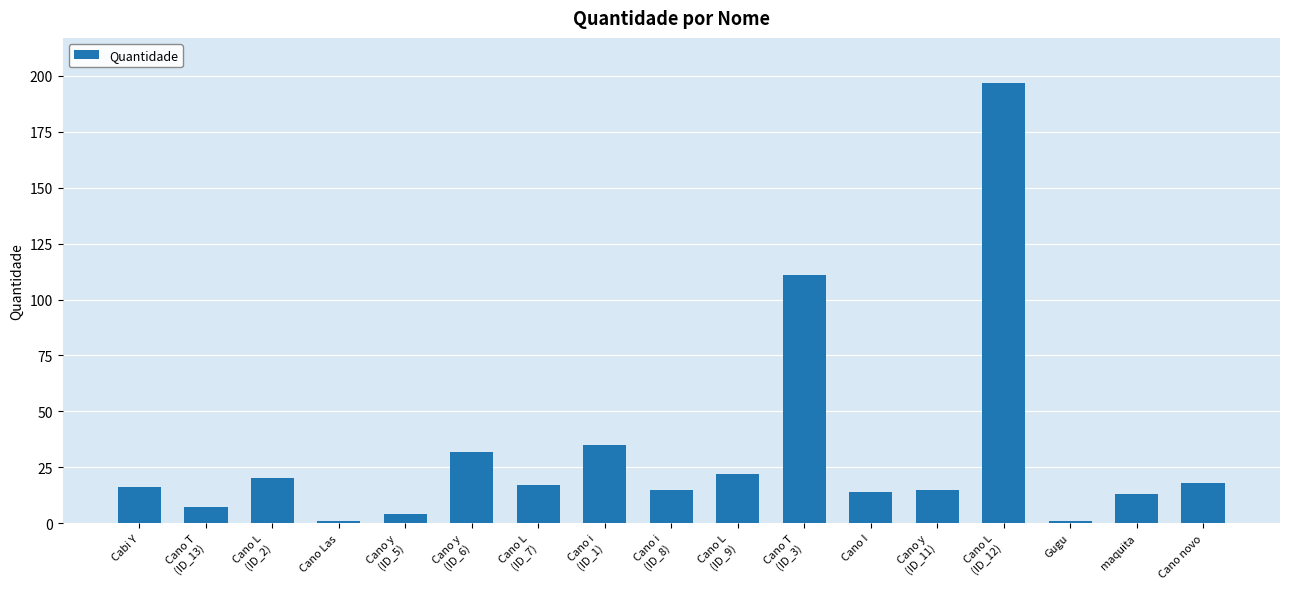

True or false: the data shows 24 at Cano I.

False